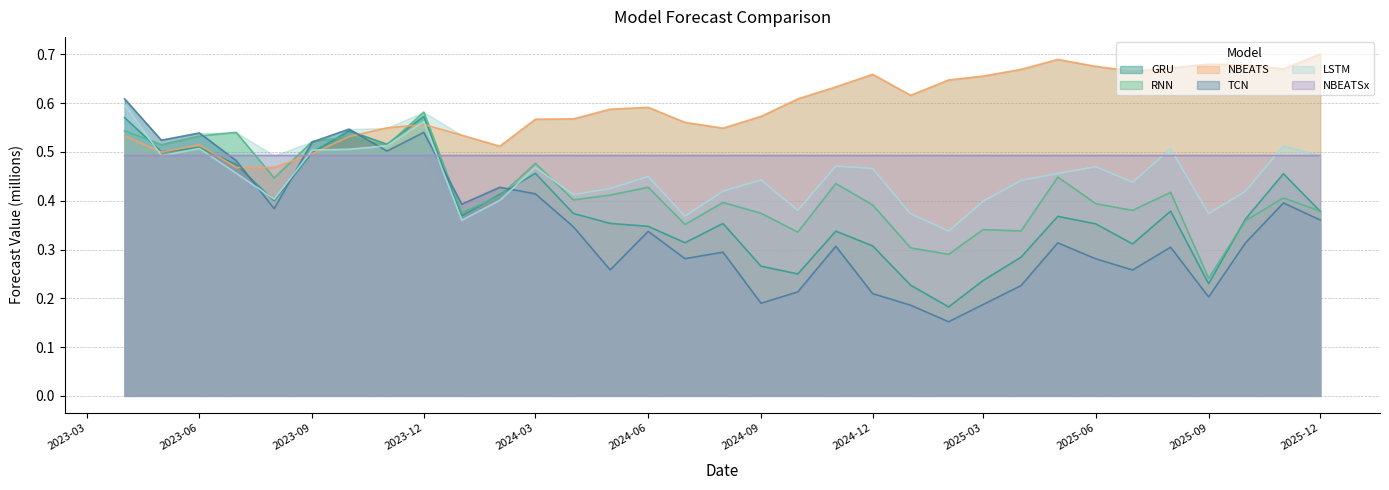

How many intersections are there between LSTM and GRU?

4